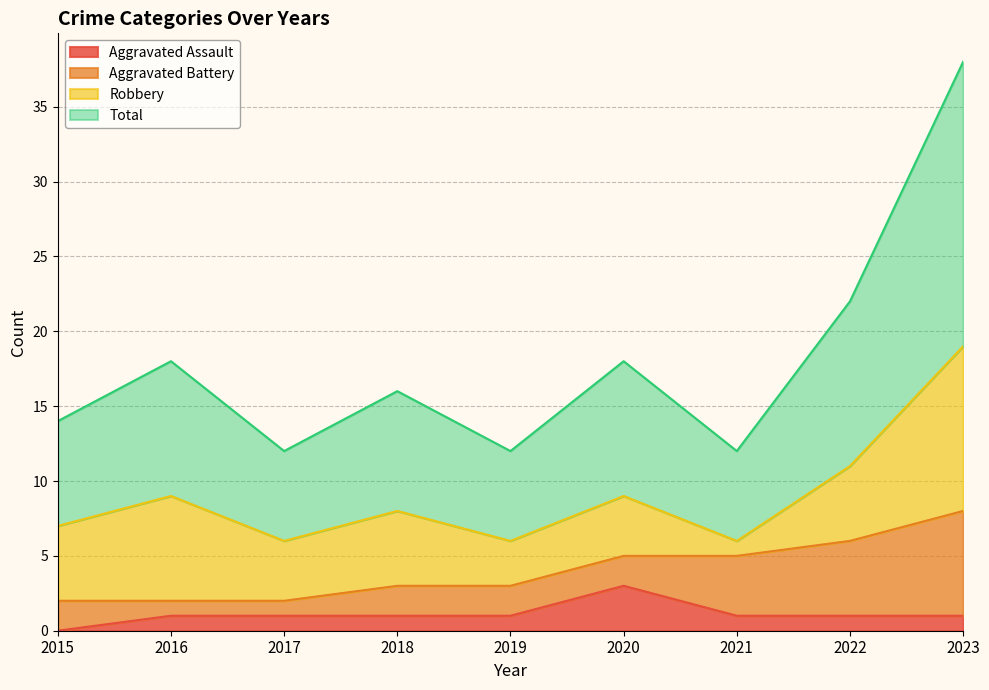

Does the chart display data point markers on the line(s)?

No